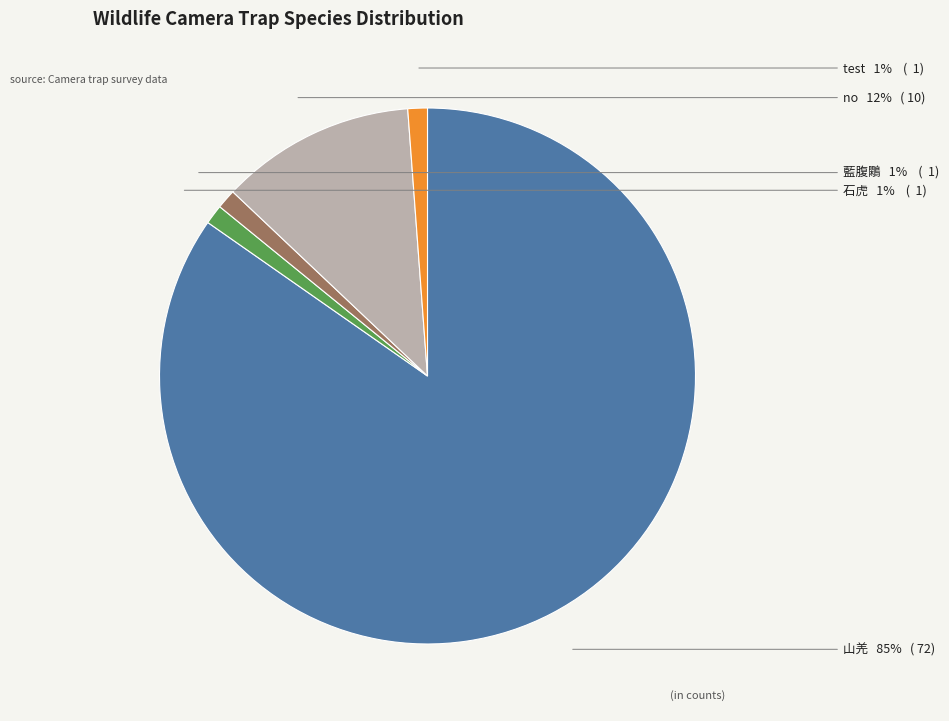

Is there a majority slice in this chart?

Yes